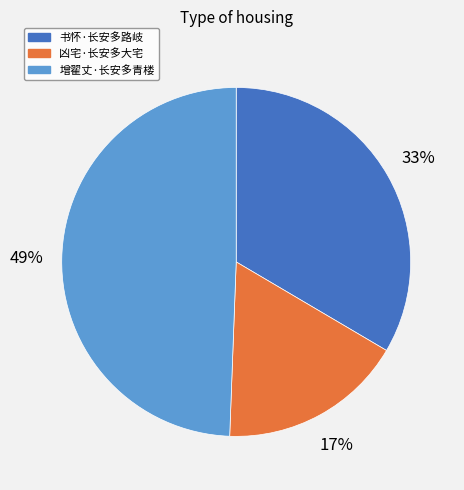

What percentage is the 书怀·长安多路岐 slice, to the nearest percent?

33%